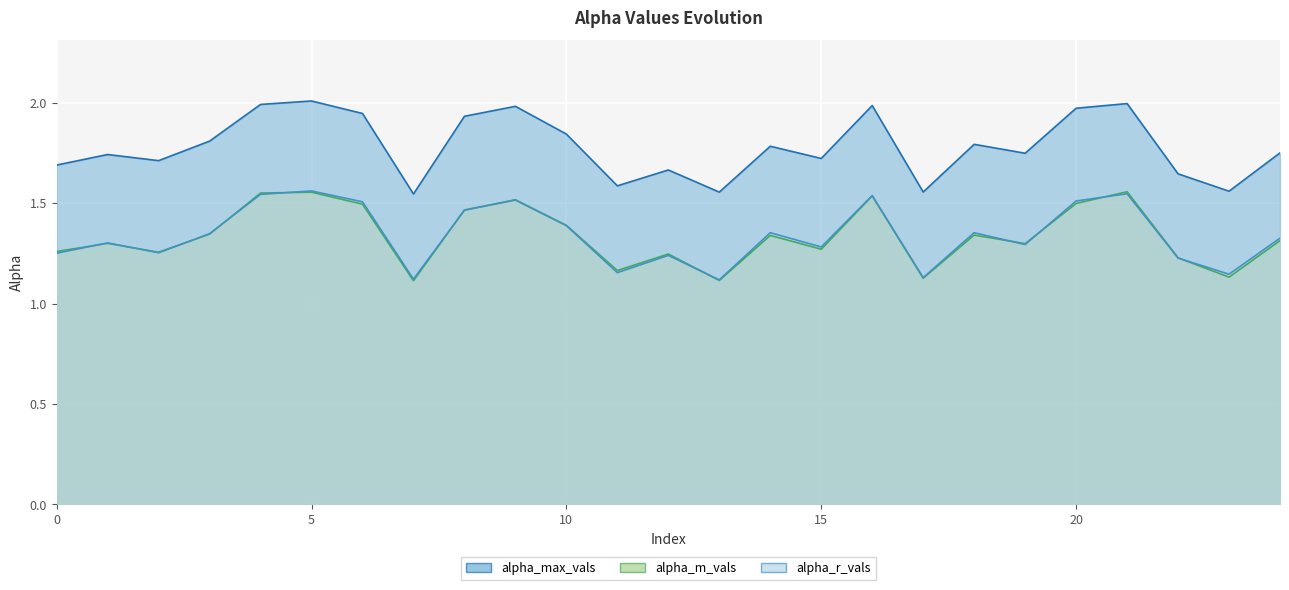

What is the spread (max minus min) of values at 3?

0.5